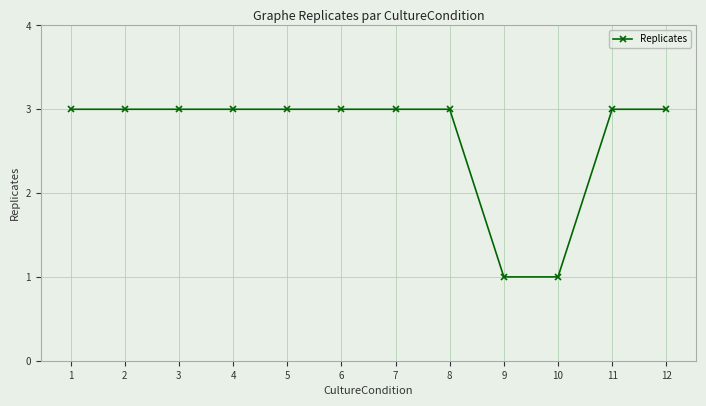

What is the difference between the maximum and minimum values?

2